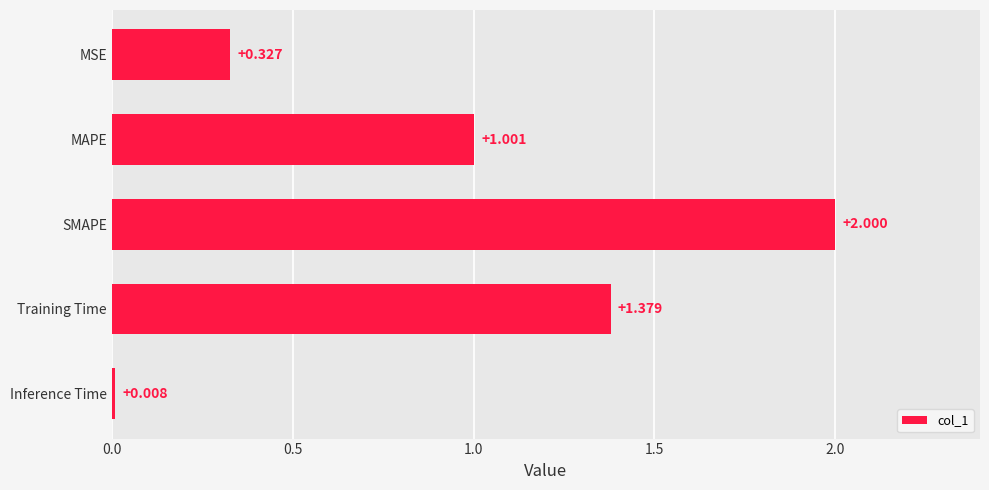

How many categories are shown in the chart?

5